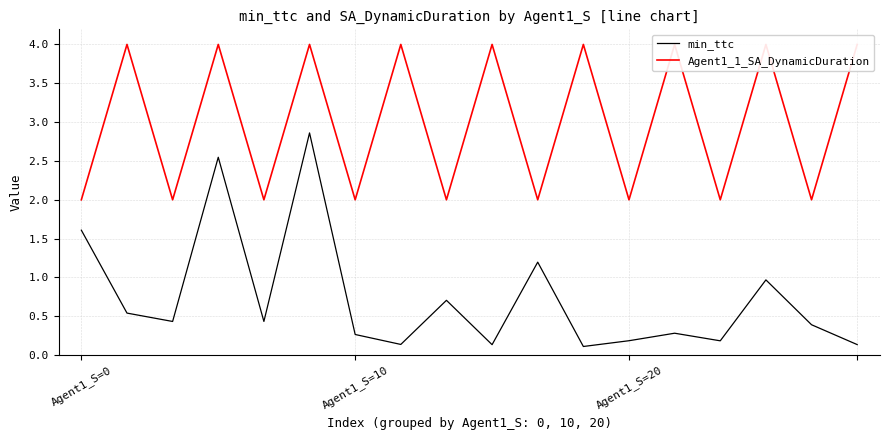

The min_ttc series shows 4.4 at 3. True or false?

False